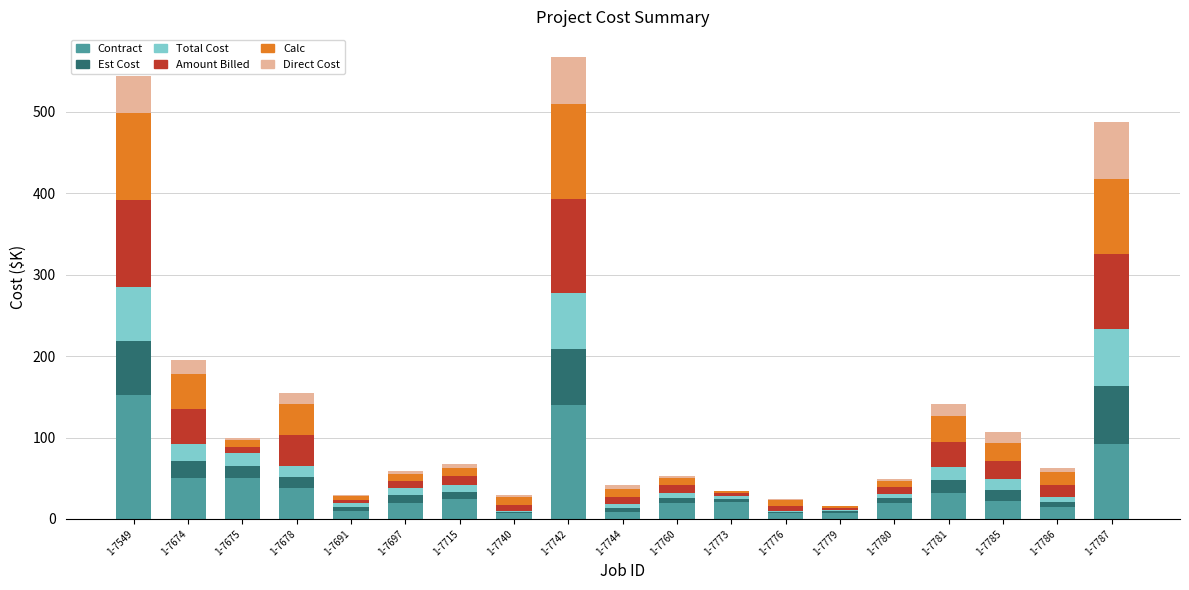

What is the total value across all series at 1-7549?

544.3